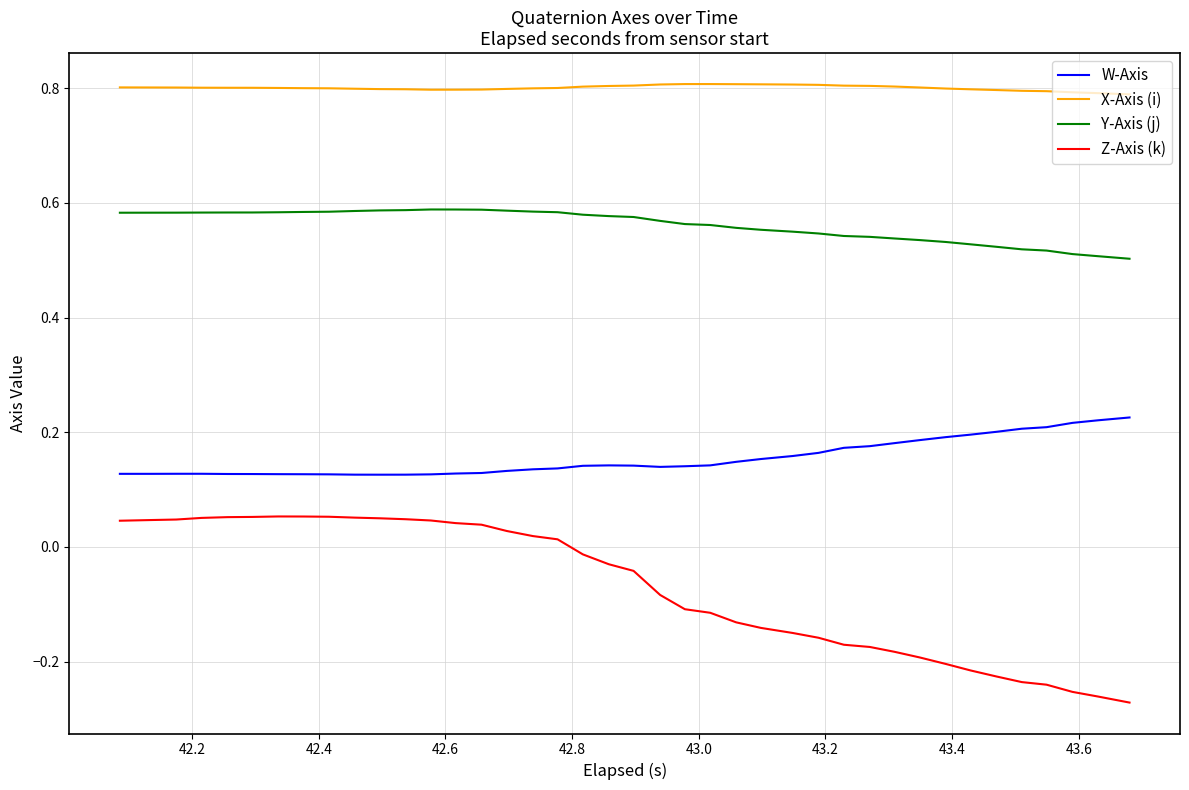

Which series has the largest range (max minus min)?

Z-Axis (k)